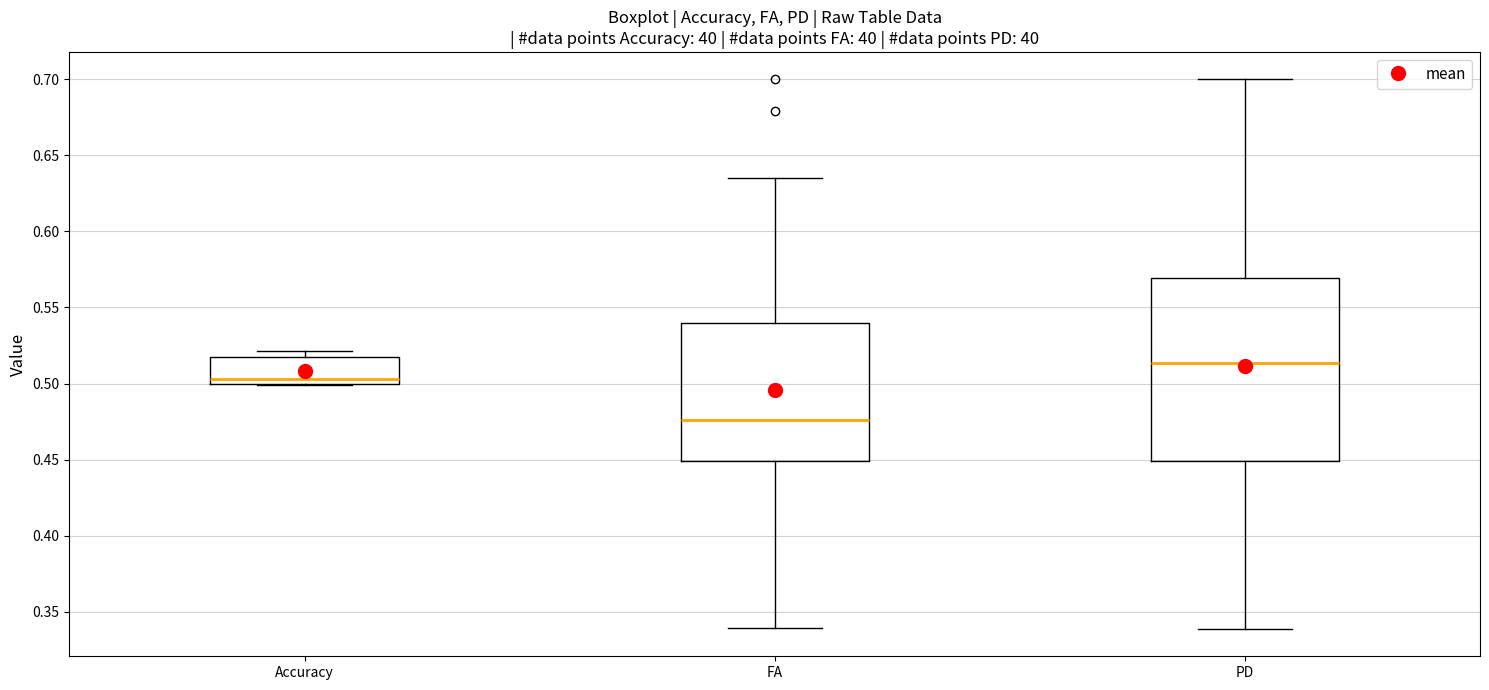

Reading left to right, read every box against the y-axis: the position of its median line, the range the box covers, and the ends of its whiskers. The values are not printed on the chart, so give them approximately, as read against the axis.

Accuracy: median 0.505, box 0.500 to 0.515, whiskers 0.500 to 0.520
FA: median 0.475, box 0.450 to 0.540, whiskers 0.340 to 0.635
PD: median 0.515, box 0.450 to 0.570, whiskers 0.340 to 0.700